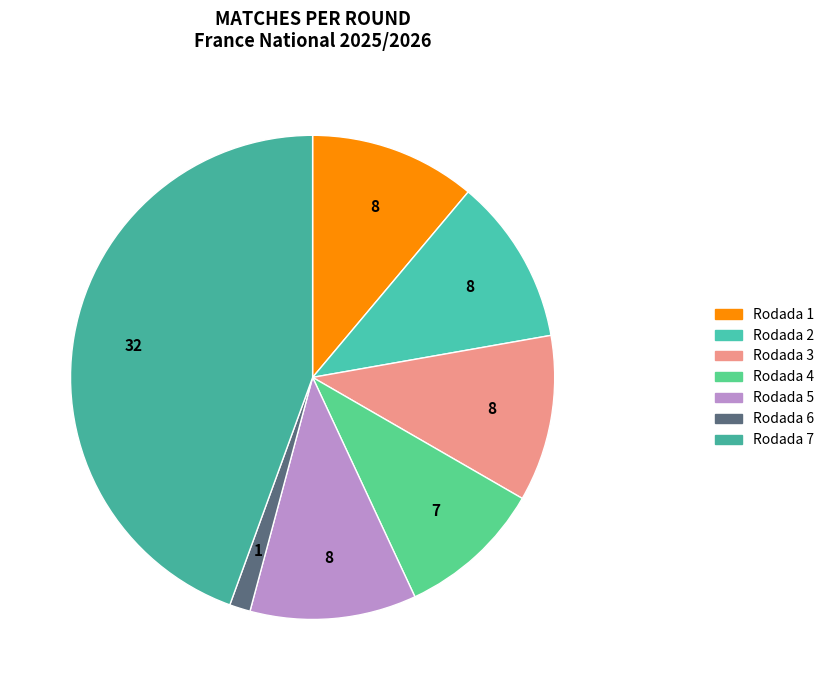

To the nearest percent, what portion does Rodada 6 represent?

1%